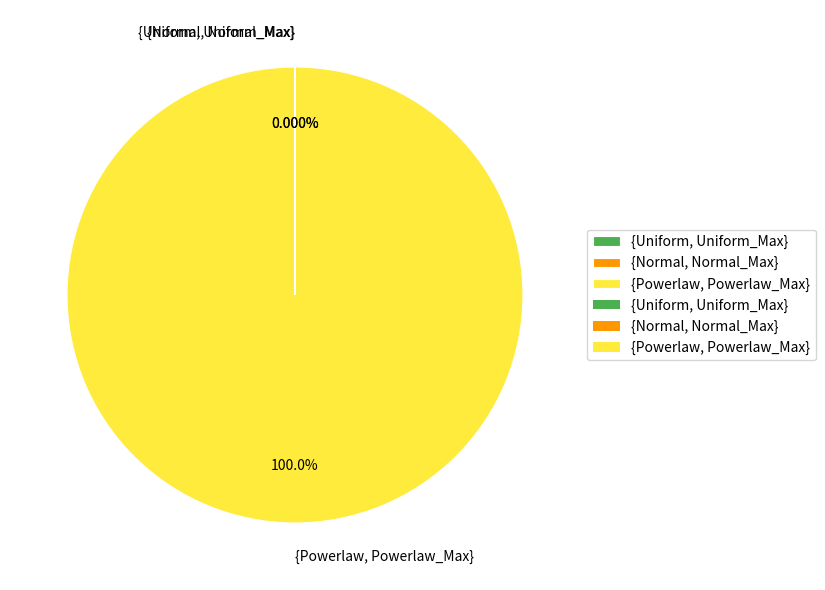

What is the majority slice?

{Powerlaw, Powerlaw_Max}